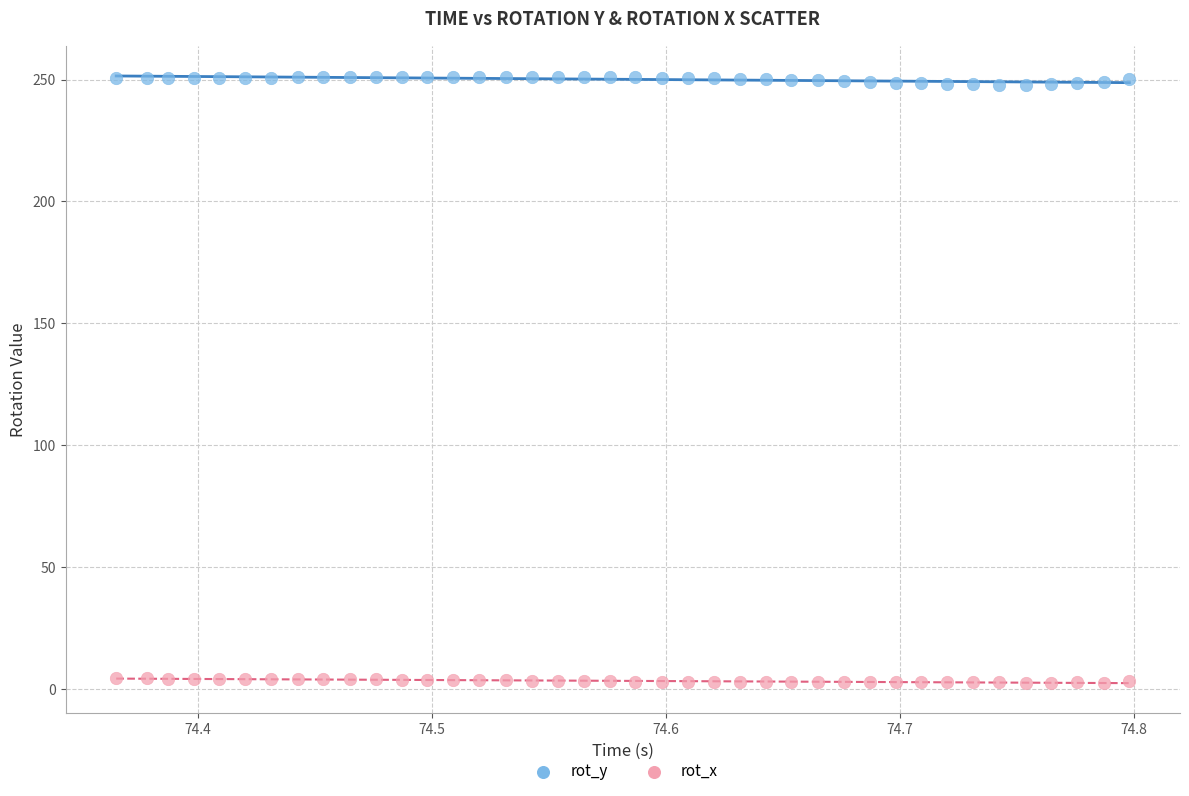

Which series reaches the minimum Y coordinate?

rot_x